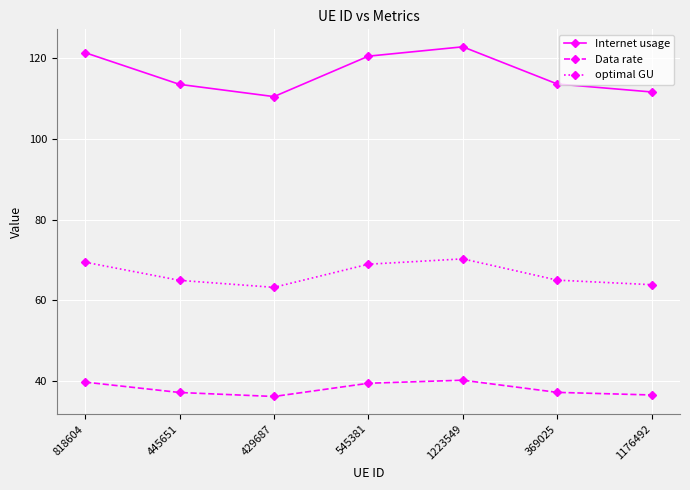

True or false: optimal GU has a value of 63.2 at 429687.

True